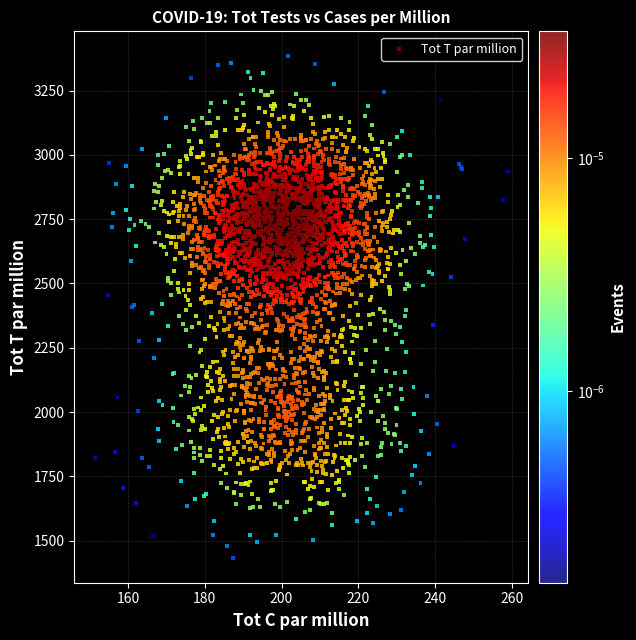

What is the range of Y values (max minus min)?

1948.2